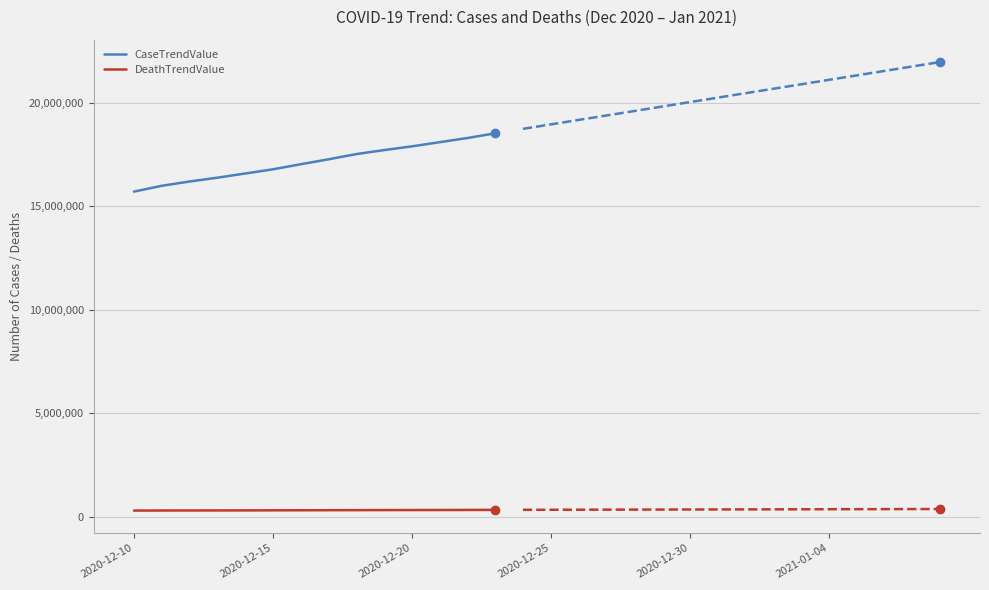

What is the difference between the DeathTrendValue values at 11 and 7?

8828